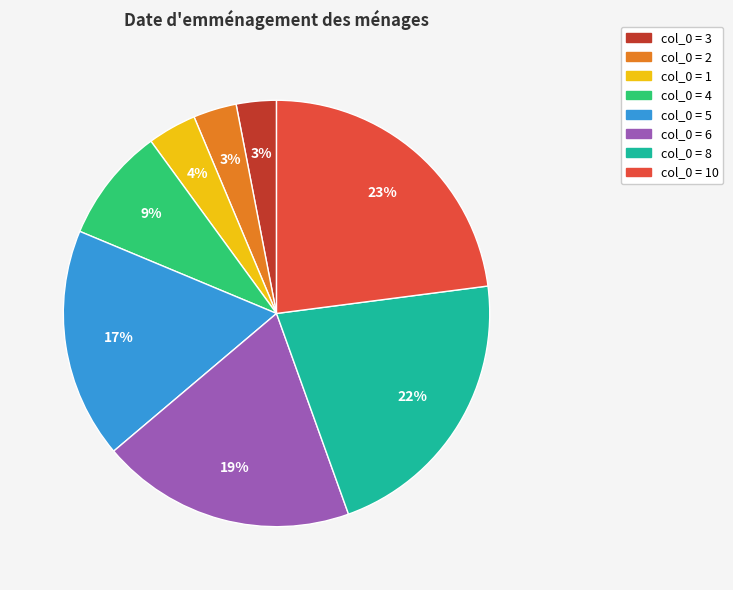

Is there any slice that represents more than half of the pie?

No